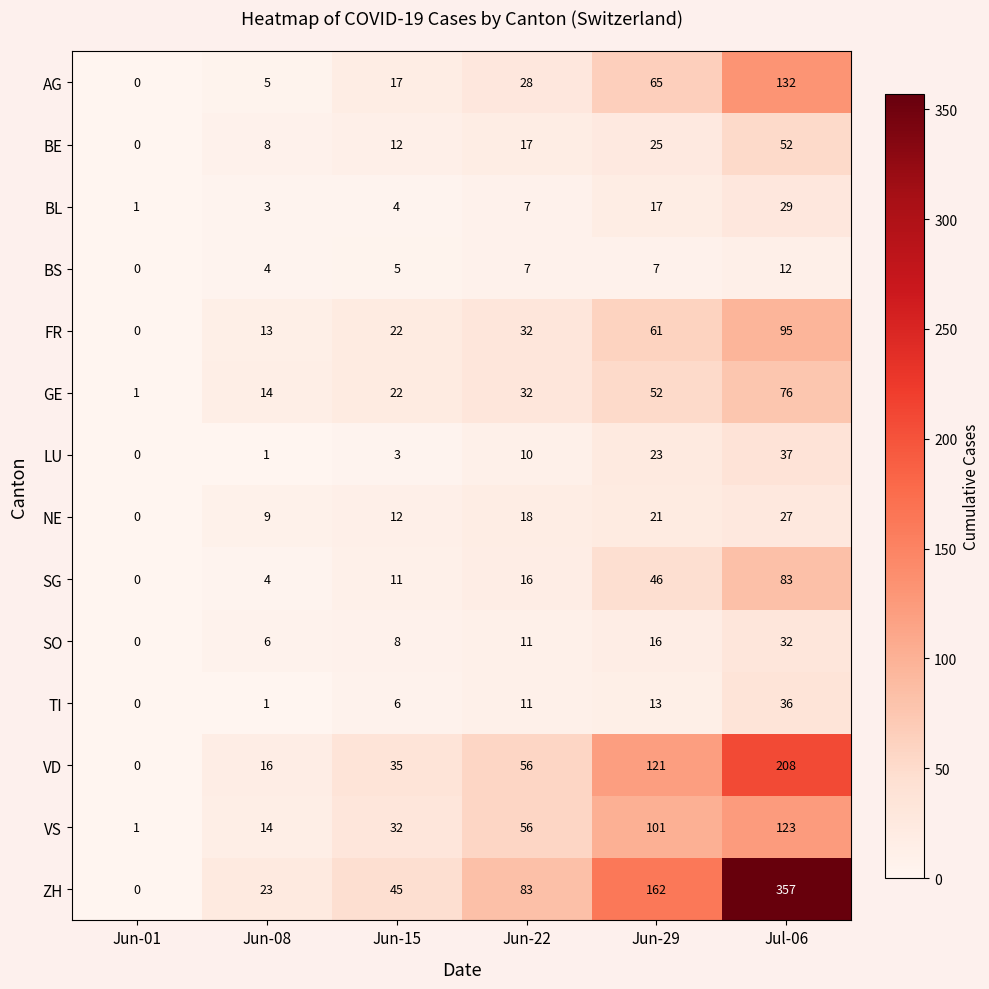

What is the difference between the FR values at Jun-01 and Jun-08?

13